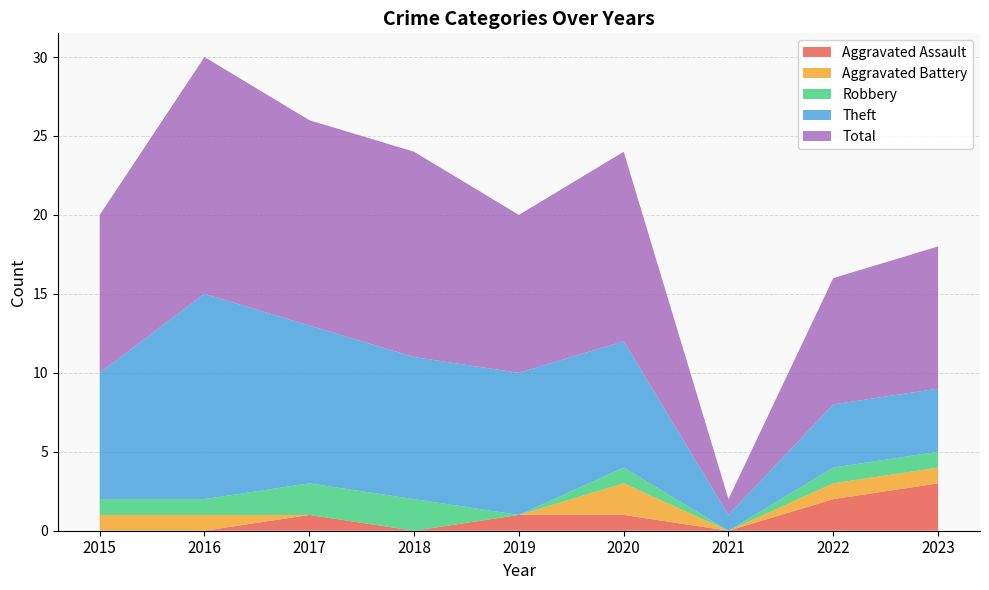

Reading left to right, list all the values displayed in this chart.

Aggravated Assault: 0	0	1	0	1	1	0	2	3
Aggravated Battery: 1	1	0	0	0	2	0	1	1
Robbery: 1	1	2	2	0	1	0	1	1
Theft: 8	13	10	9	9	8	1	4	4
Total: 10	15	13	13	10	12	1	8	9